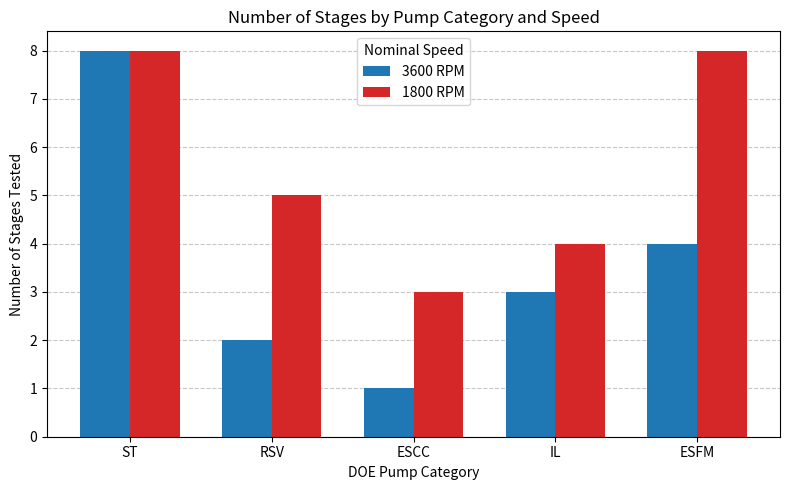

What is the label of the 1st bar from the right?

ESFM